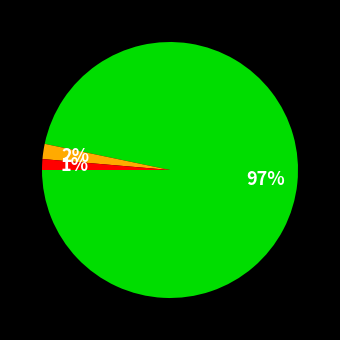

Is there a majority slice in this chart?

Yes